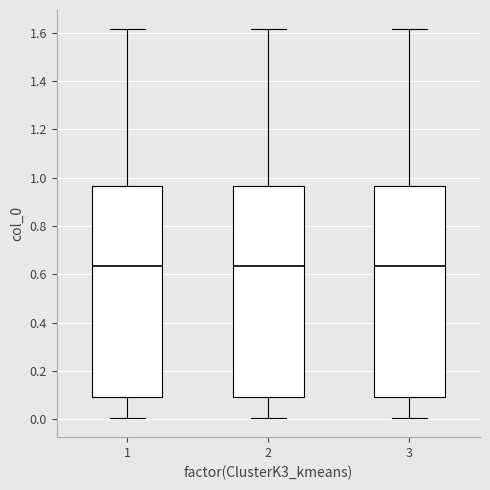

Where does the lower whisker of the box at x = 1 end on the y-axis? The values are not printed on the chart, so give them approximately, as read against the axis.

0.00